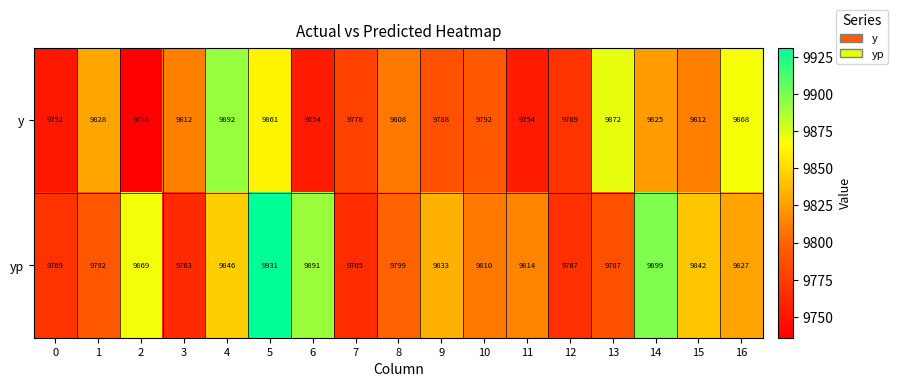

Where is yp nearest to the value 9847?

4